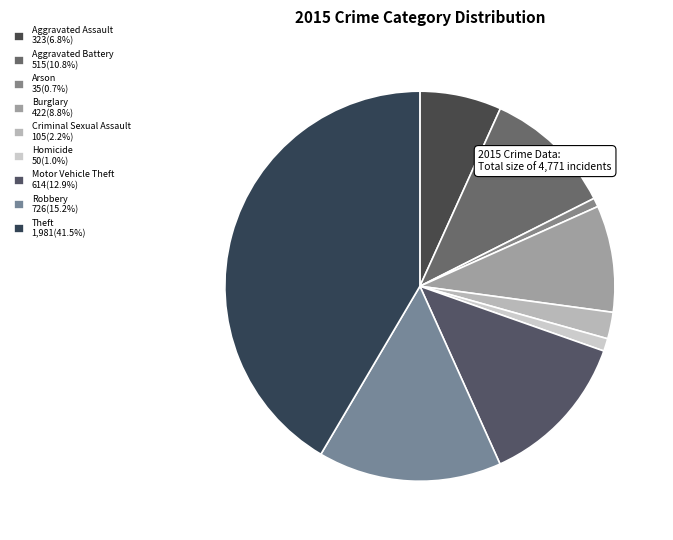

Rank the categories by value from highest to lowest.

Theft, Robbery, Motor Vehicle Theft, Aggravated Battery, Burglary, Aggravated Assault, Criminal Sexual Assault, Homicide, Arson